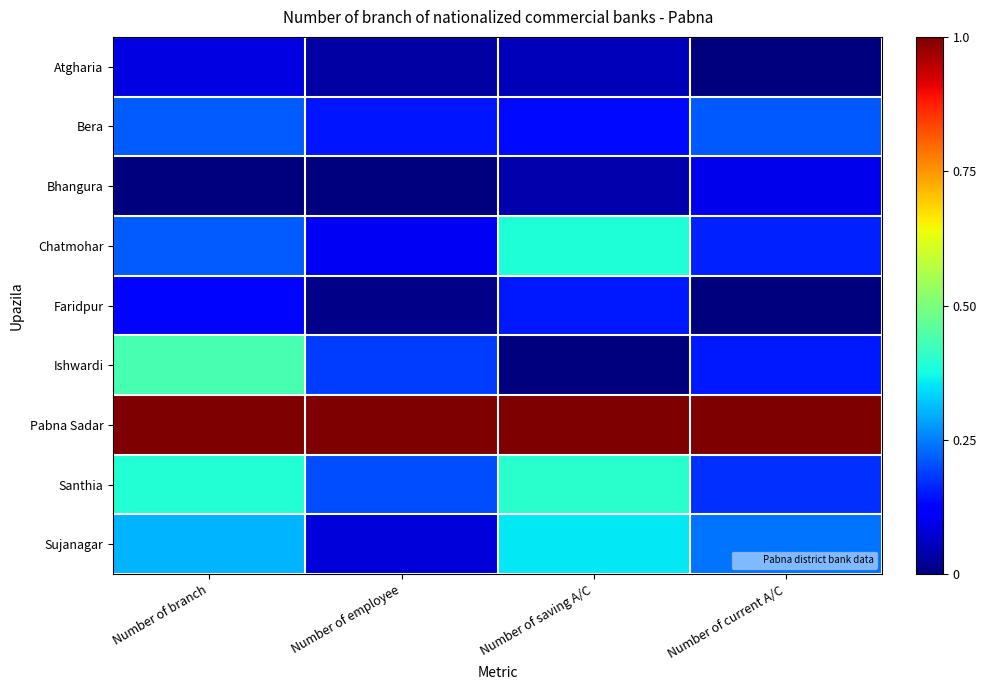

What is the total value across all series at Number of employee?

1.8